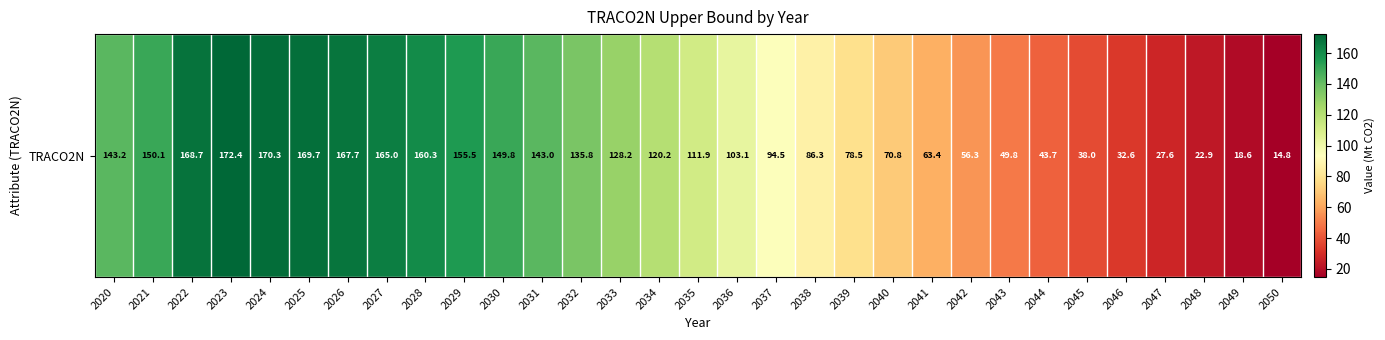

What is the sum of the values at 2040 and 2026?

238.5